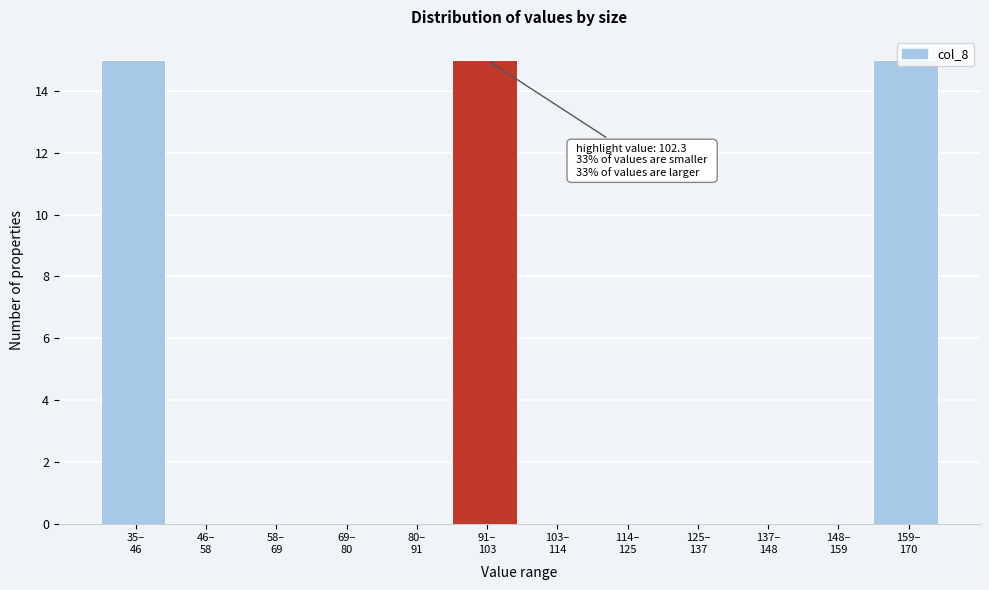

What is the sum of all values?

45